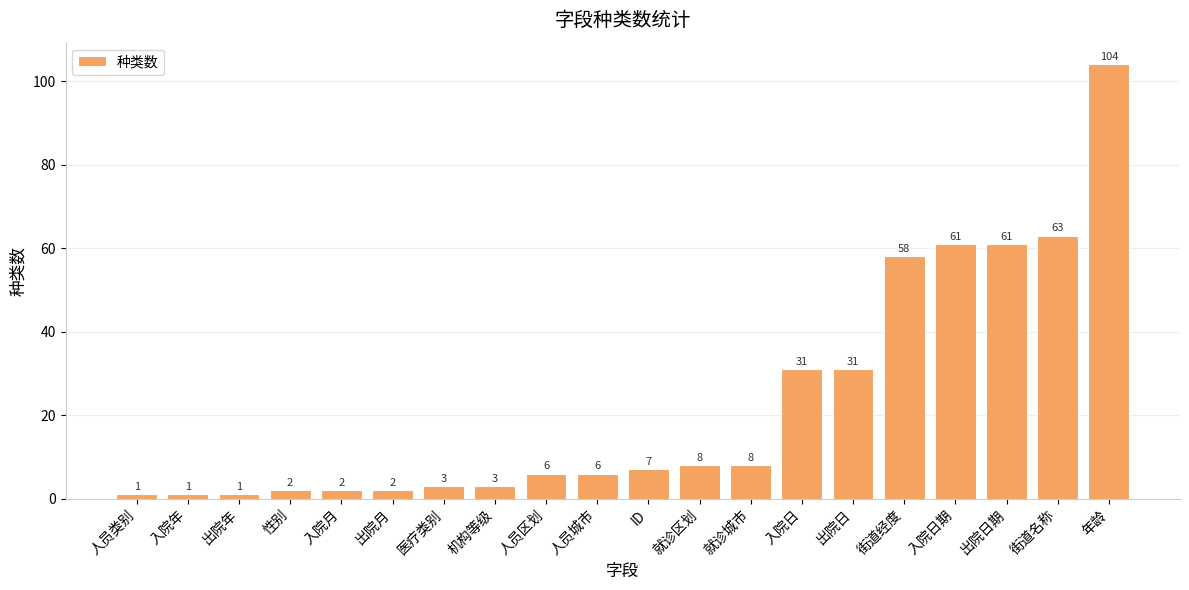

What is the ratio of the value at 年龄 to the value at 人员城市?

17.3